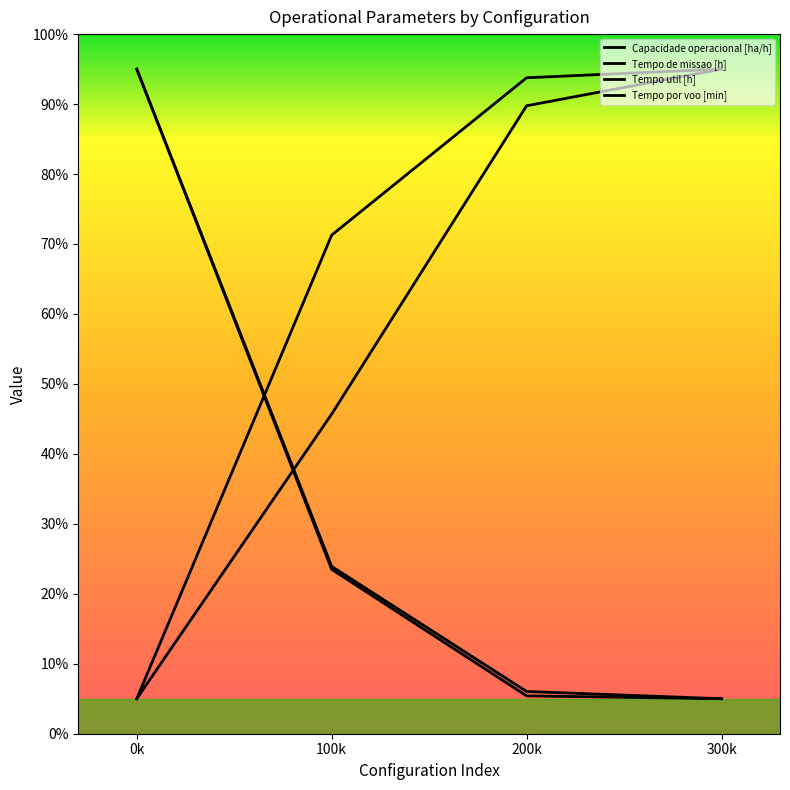

Does the chart display data point markers on the line(s)?

No